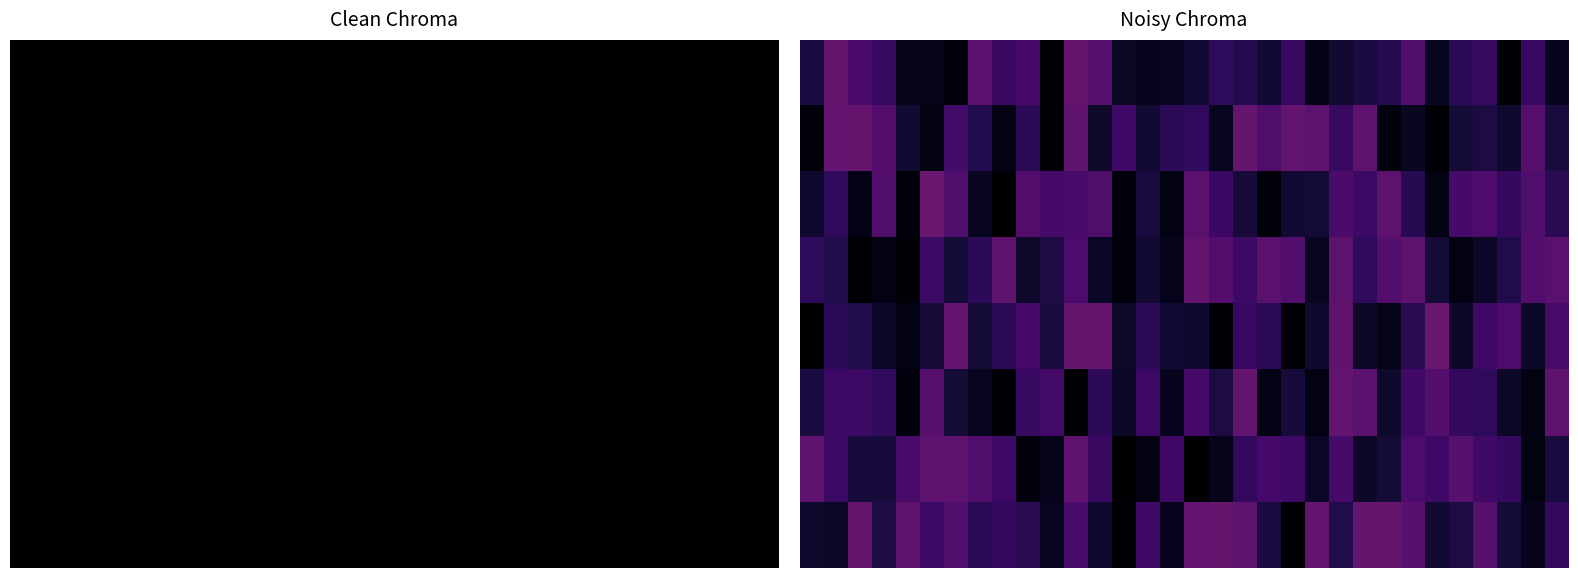

How many categories are shown in the chart?

32